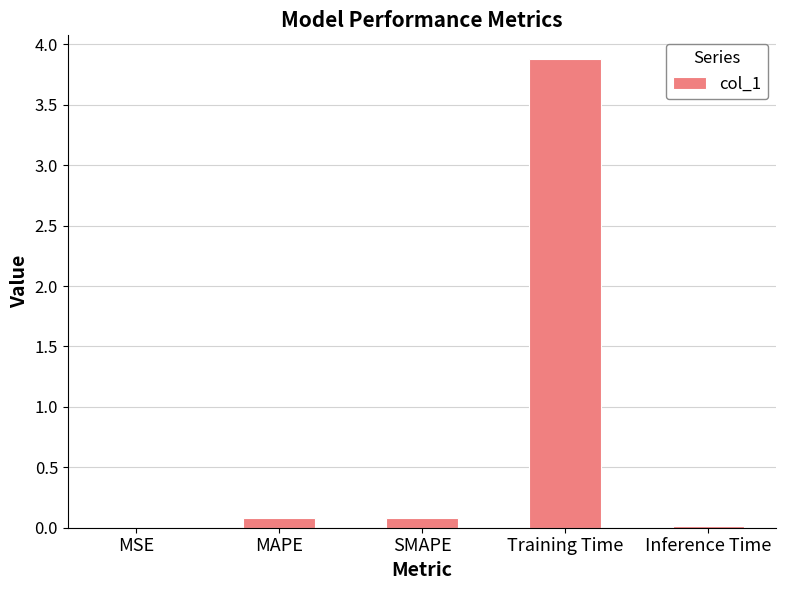

What is the sum of all values?

4.1